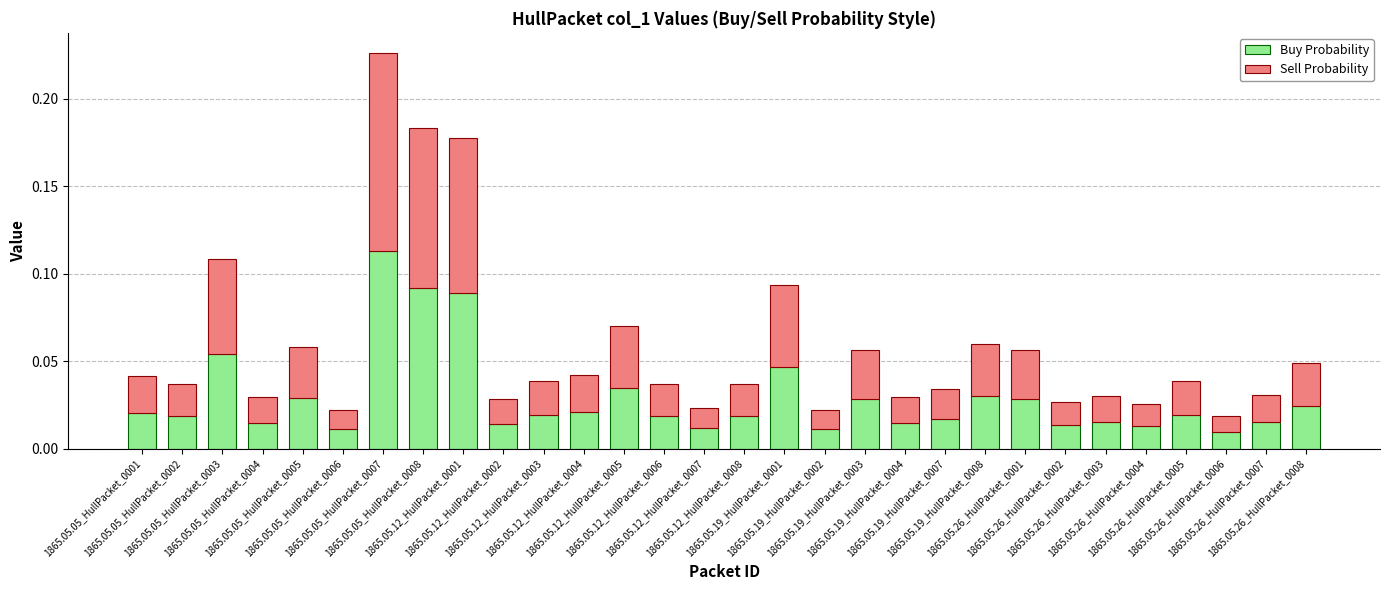

At how many categories does at least one series exceed 0?

30